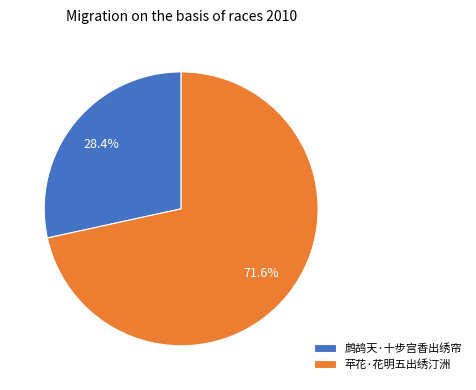

How many segments does this pie chart have?

2